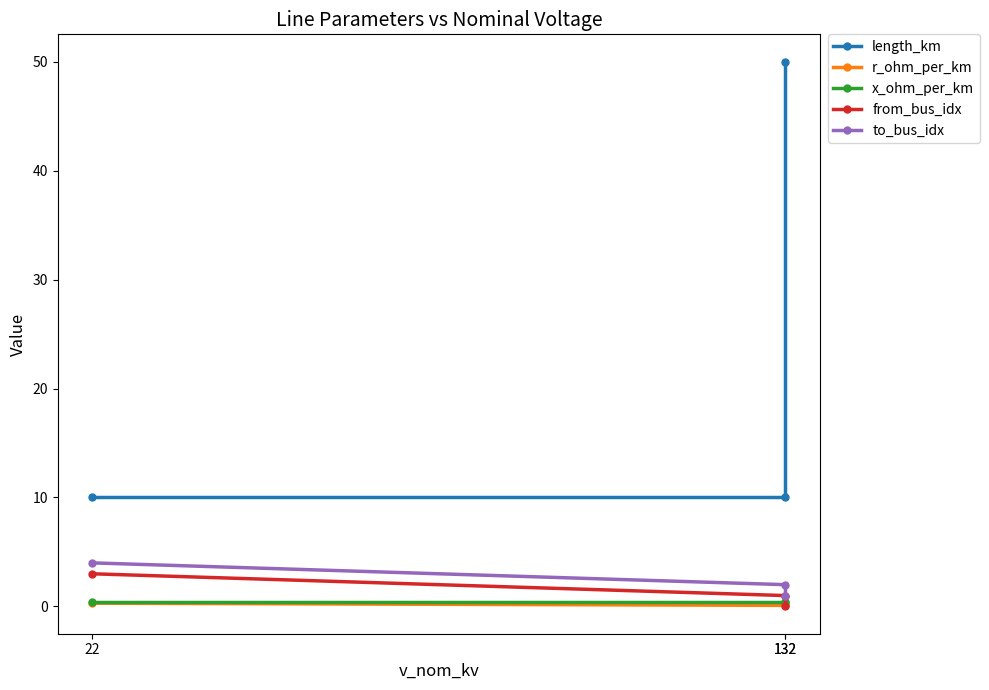

The value of x_ohm_per_km at 132 is 0.4. True or false?

True